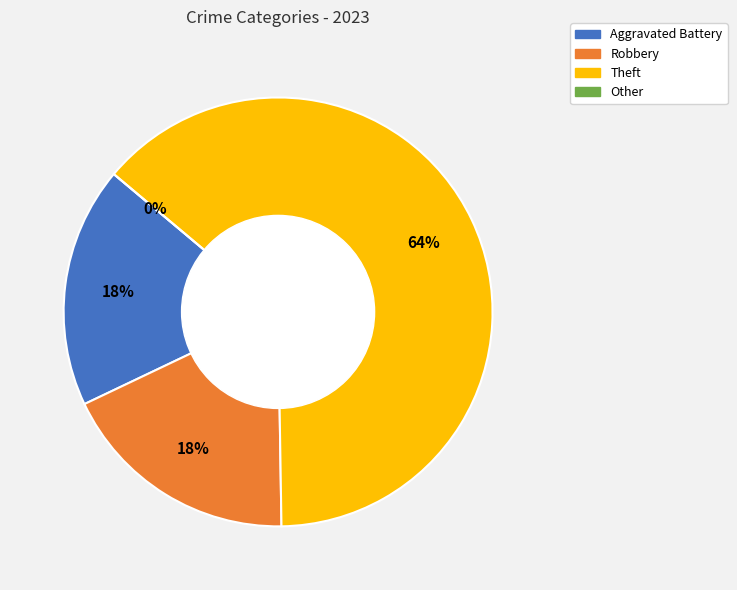

Is it true that Other is 0% of the pie?

True